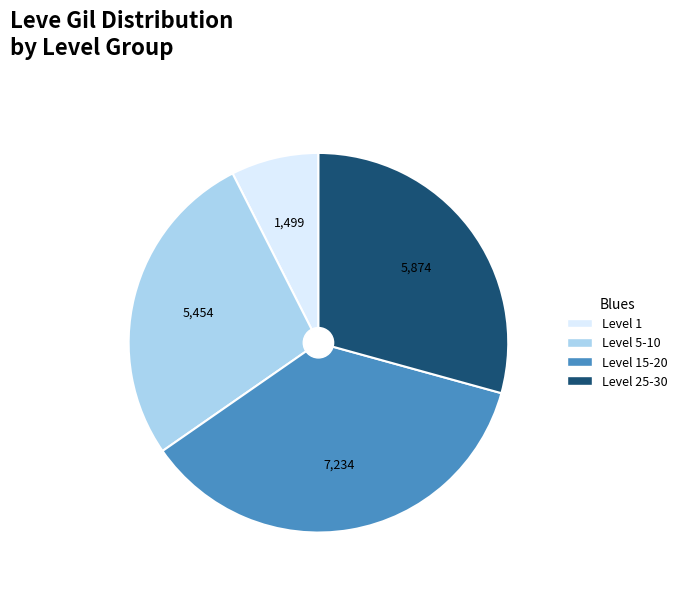

Count the number of slices in the pie.

4